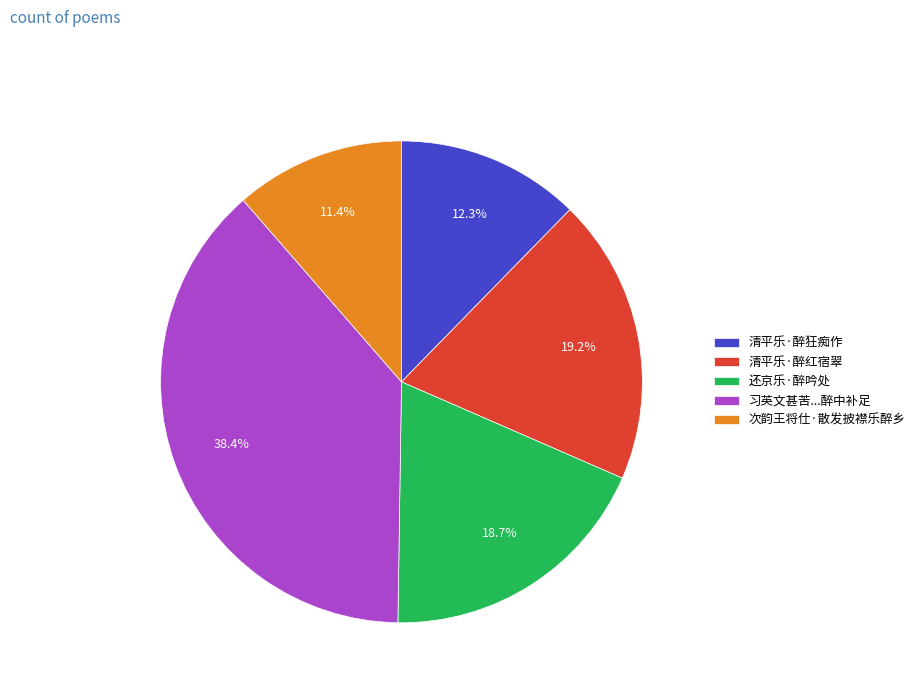

Is there a majority slice in this chart?

No